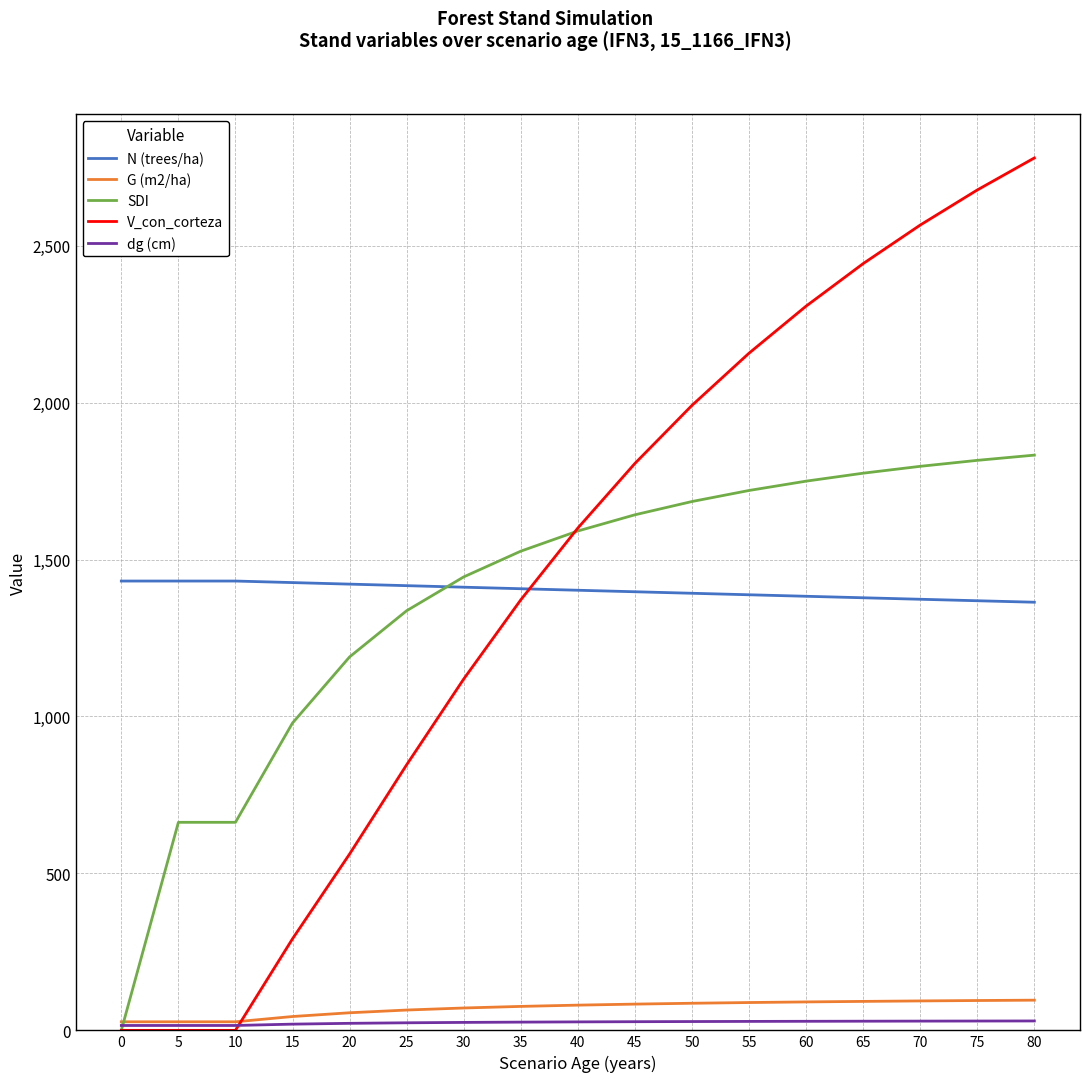

Which series changed the most between 35 and 40?

V_con_corteza